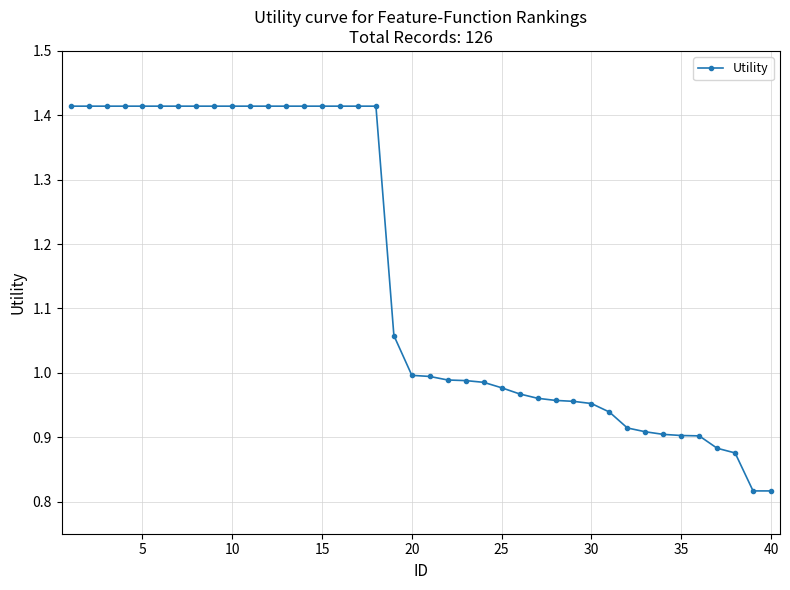

What is the sum of all values?

46.1